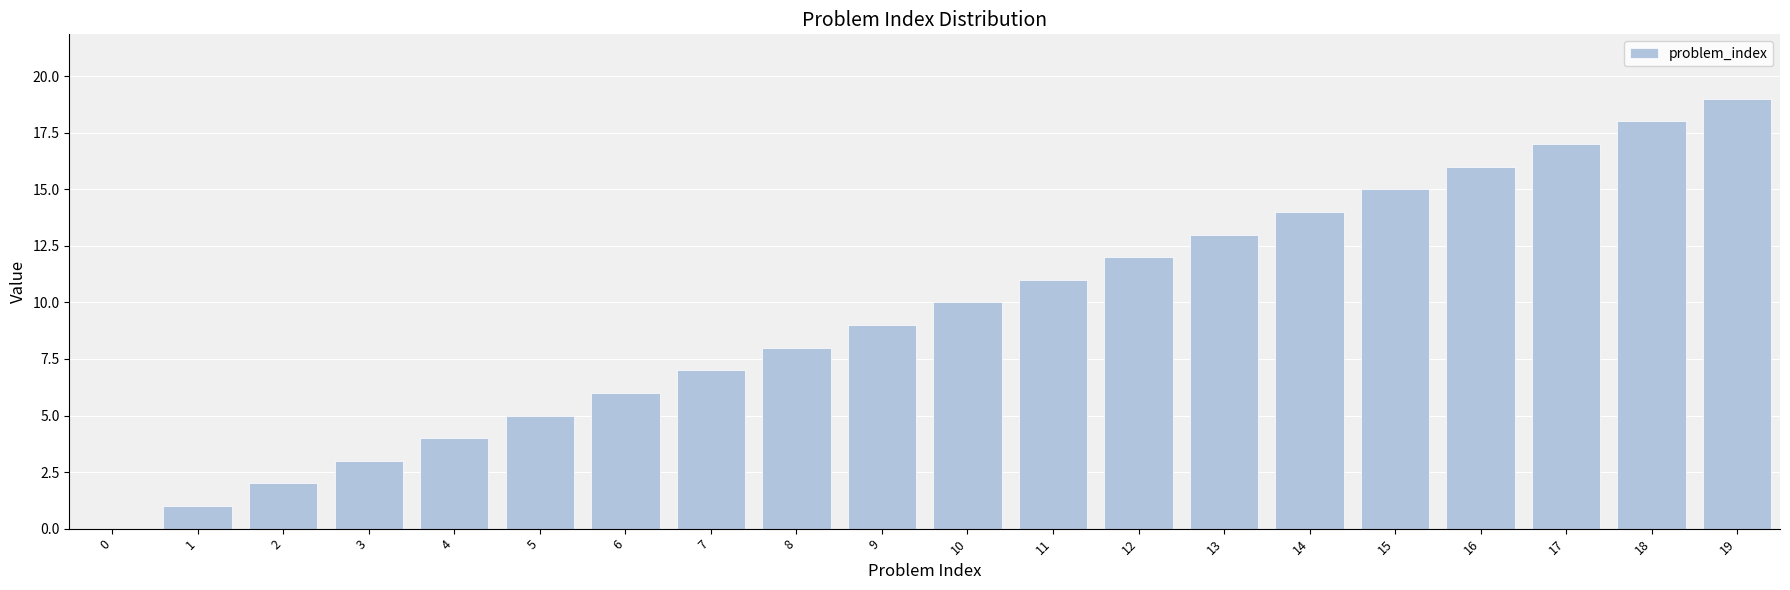

The value at 17 is 11. True or false?

False